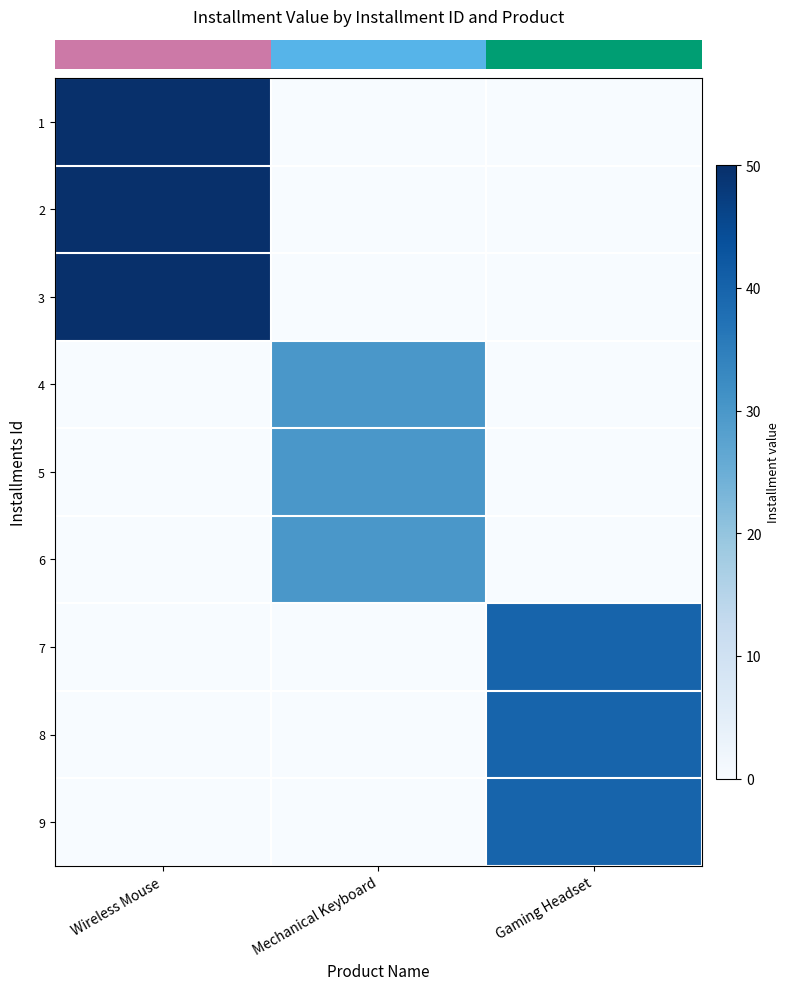

Reading left to right, what are all the values shown in this chart?

row_0: 50	0	0
row_1: 50	0	0
row_2: 50	0	0
row_3: 0	30	0
row_4: 0	30	0
row_5: 0	30	0
row_6: 0	0	40
row_7: 0	0	40
row_8: 0	0	40